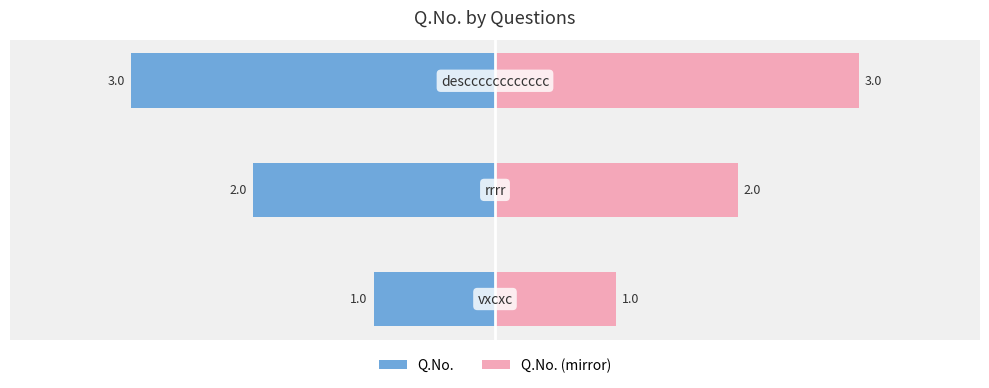

What is the value of the Q.No. (mirror) bar at the 1st from the left?

1